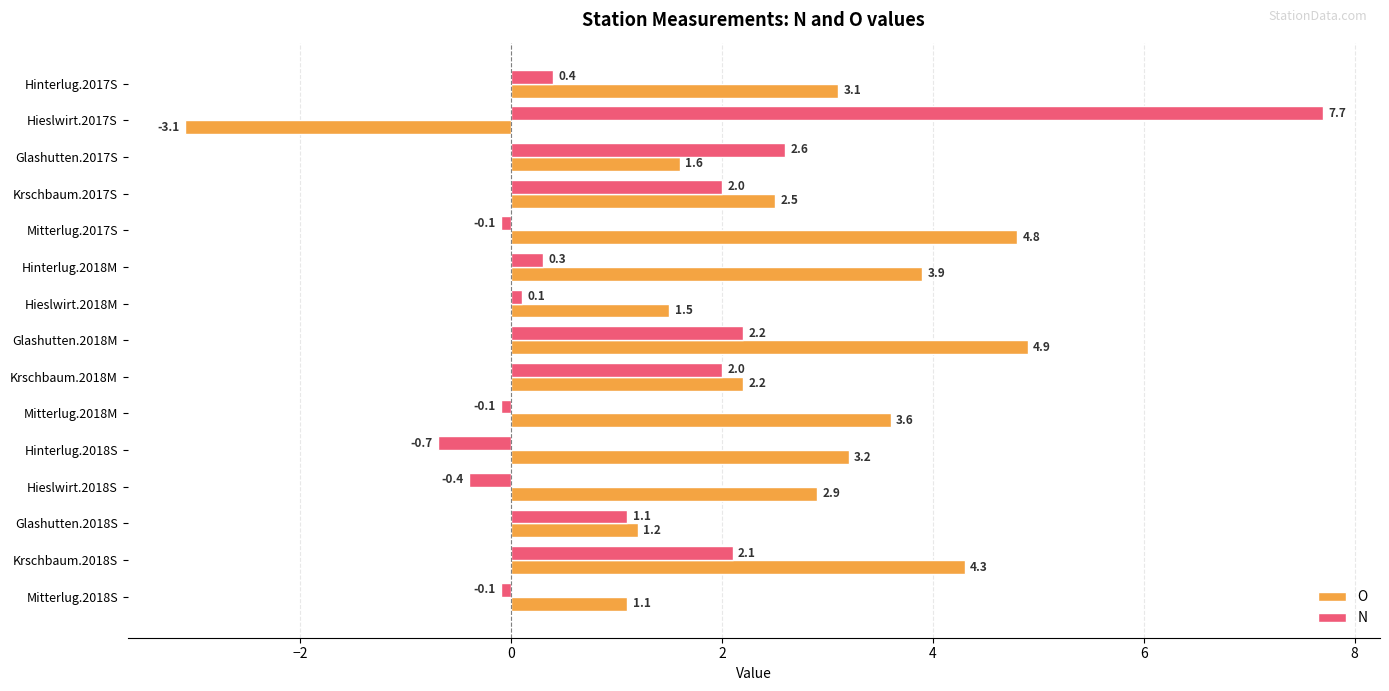

True or false: O has a value of 4.2 at Hieslwirt.2018S.

False